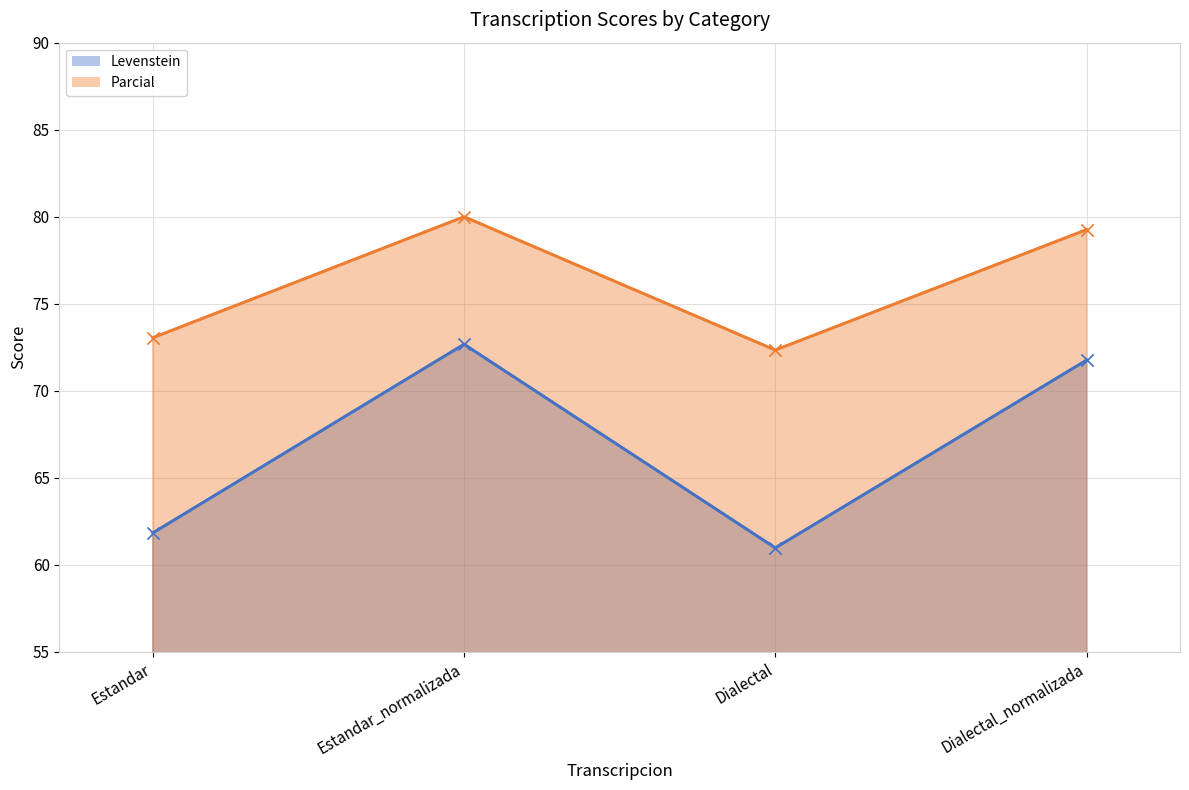

What is the total value across all series at Estandar?

134.9